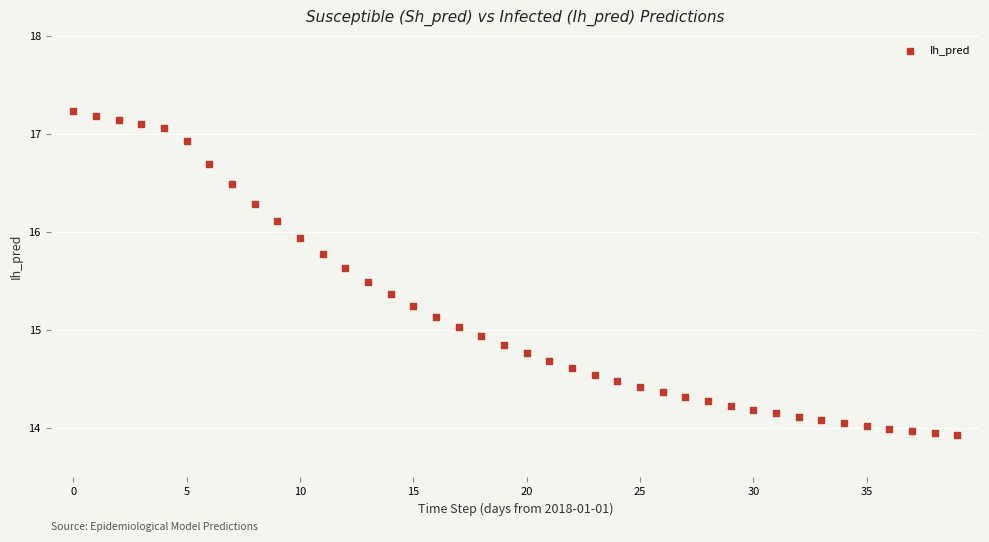

What is the range of Y values (max minus min)?

3.3